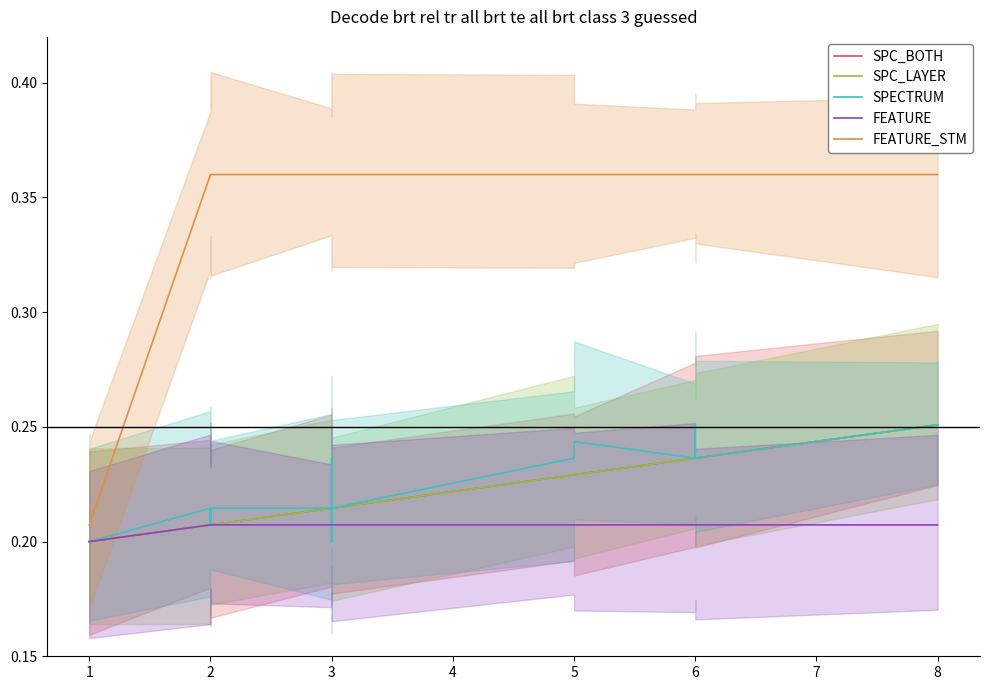

Rank the series by their maximum value, from highest to lowest.

FEATURE_STM, SPC_BOTH, SPC_LAYER, SPECTRUM, FEATURE